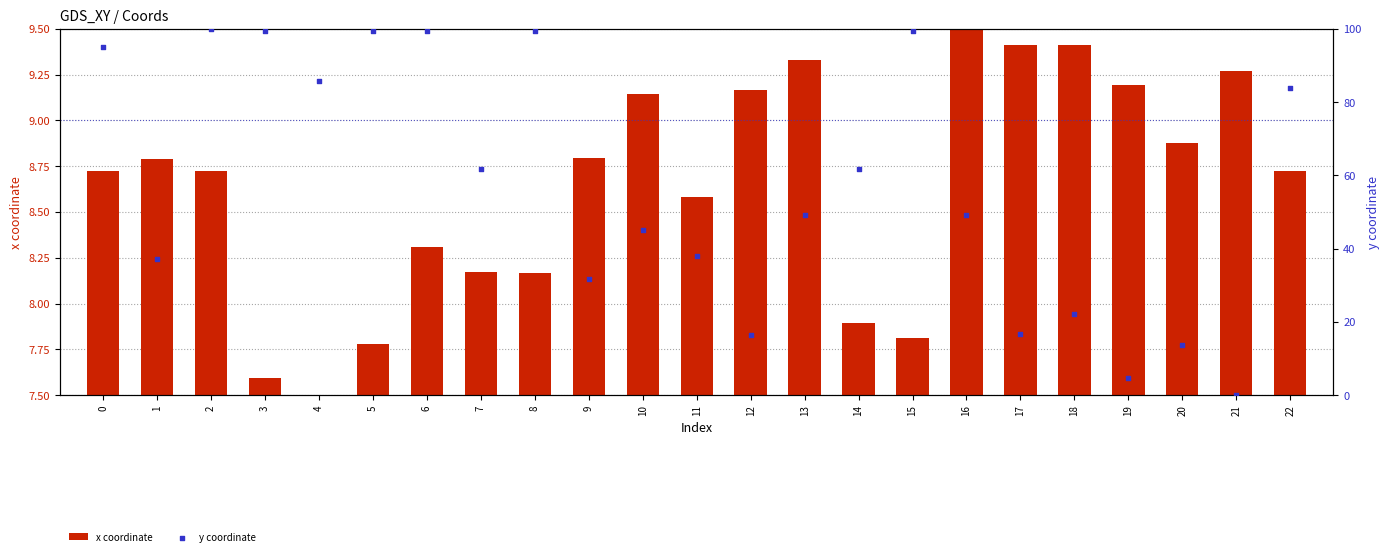

What is the total value across all series at 18?

31.6